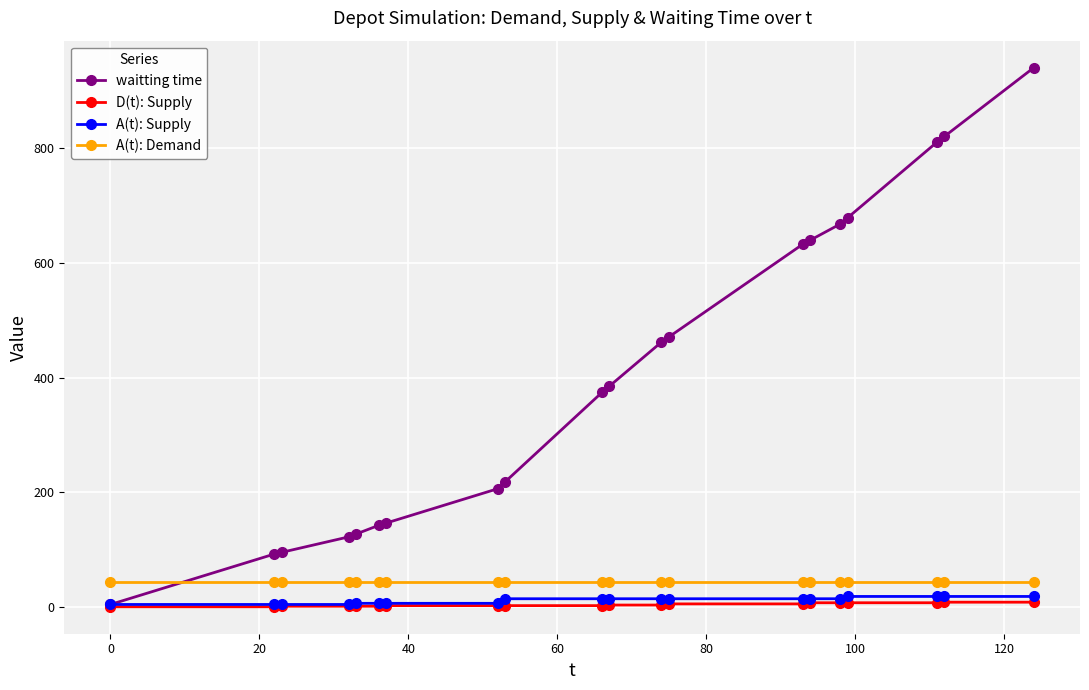

At how many categories does at least one series exceed 570?

7